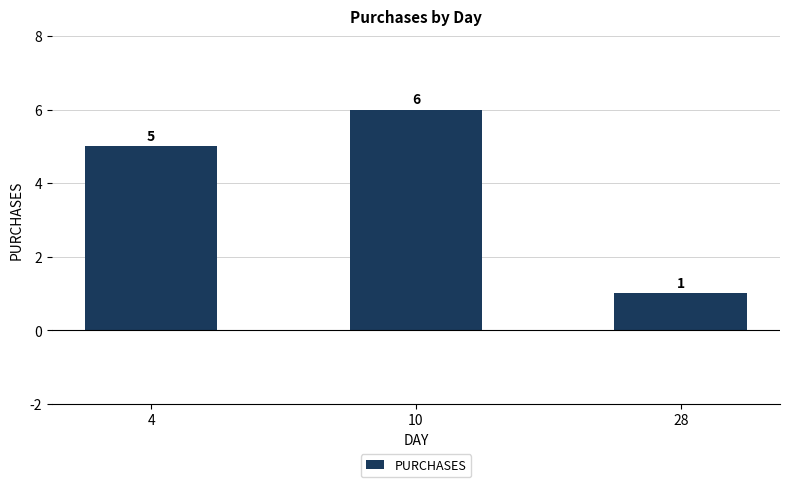

Rank the categories by value from highest to lowest.

10, 4, 28